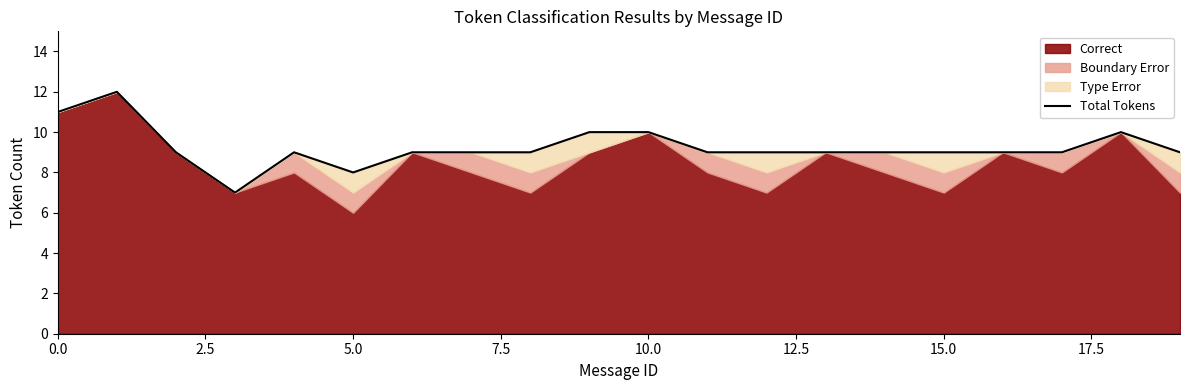

What is the ratio of the value at 17.5 to the value at 19?

1.0